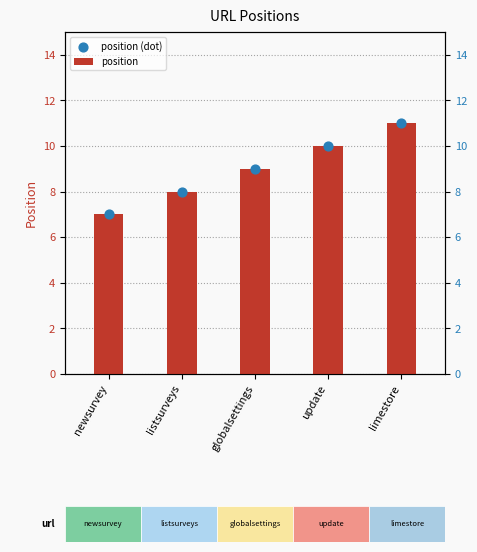

What are all the series names shown in the legend?

position, position (dot)